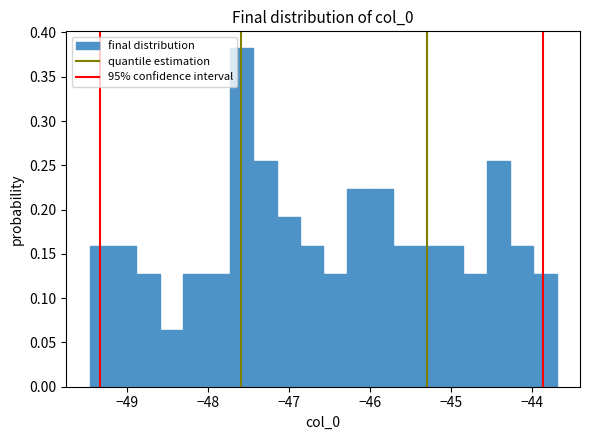

Around what value on the x-axis is the tallest bar? Give the approximate position of its centre, as read against the axis.

-47.6